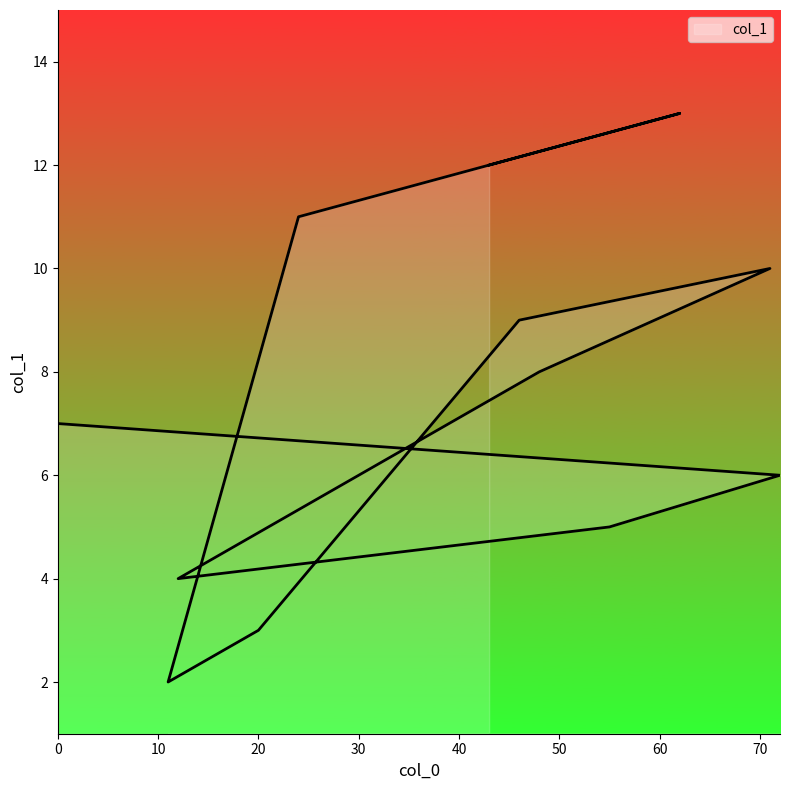

True or false: the data has more than 0 interior local peaks.

True